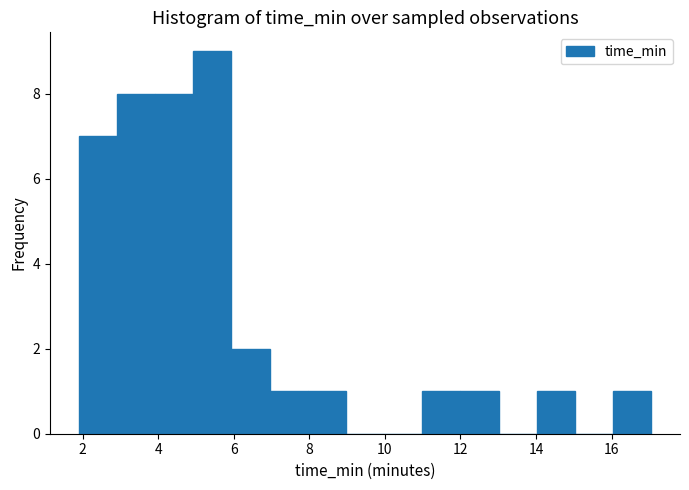

Reading left to right, transcribe this chart: for each bar, give the range it covers on the x-axis and its height. Neither the bar edges nor the heights are printed on the chart, so give them approximately, as read against the axes.

1.8 to 3.0: 7
3.0 to 4.0: 8
4.0 to 5.0: 8
5.0 to 6.0: 9
6.0 to 7.0: 2
7.0 to 8.0: 1
8.0 to 9.0: 1
9.0 to 10.0: 0
10.0 to 11.0: 0
11.0 to 12.0: 1
12.0 to 13.0: 1
13.0 to 14.0: 0
14.0 to 15.0: 1
15.0 to 16.0: 0
16.0 to 17.0: 1